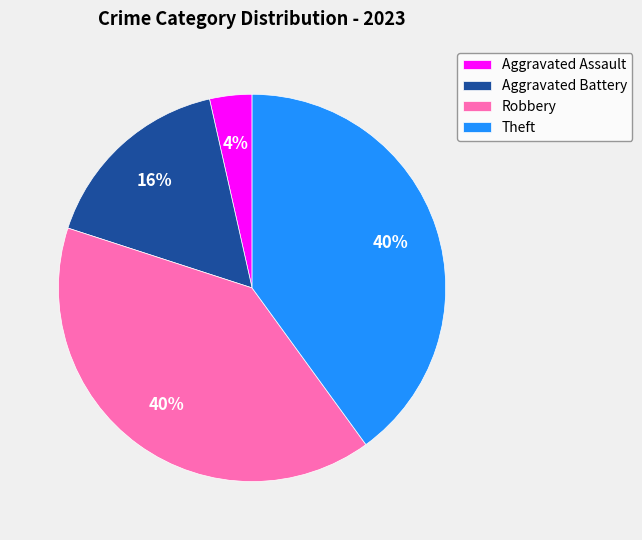

Does Aggravated Assault account for over 50% of the chart?

No